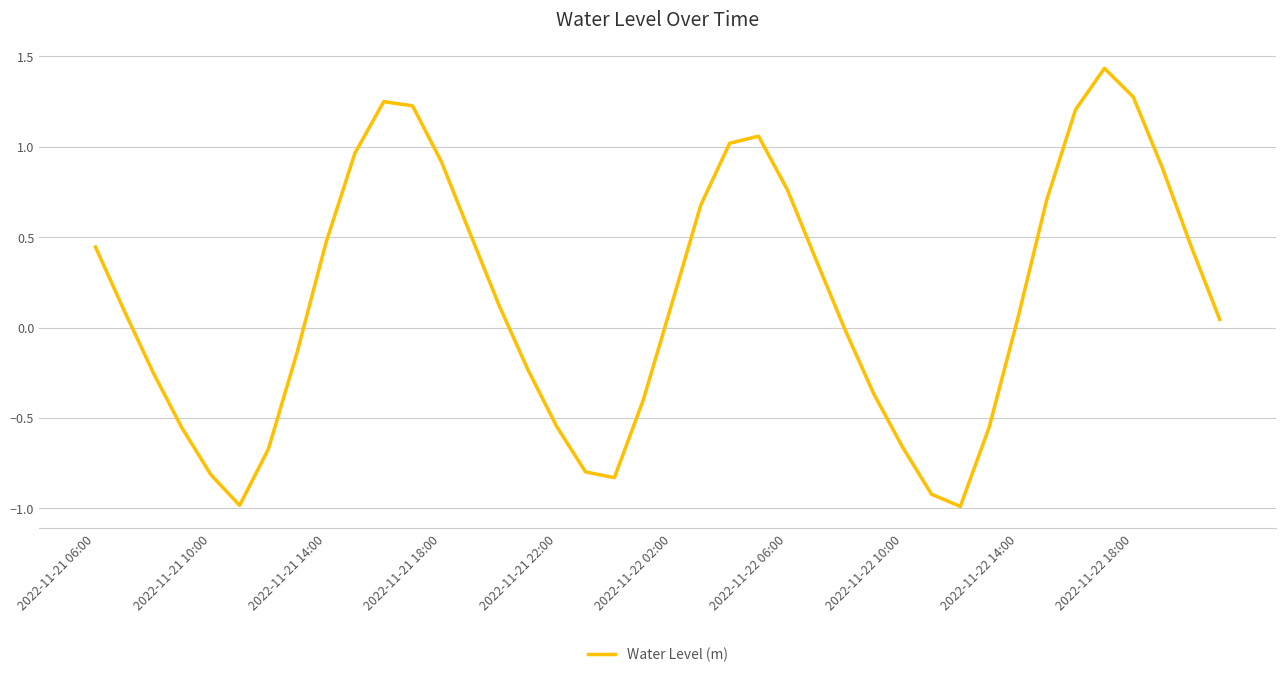

What is the difference between the maximum and minimum values?

2.4